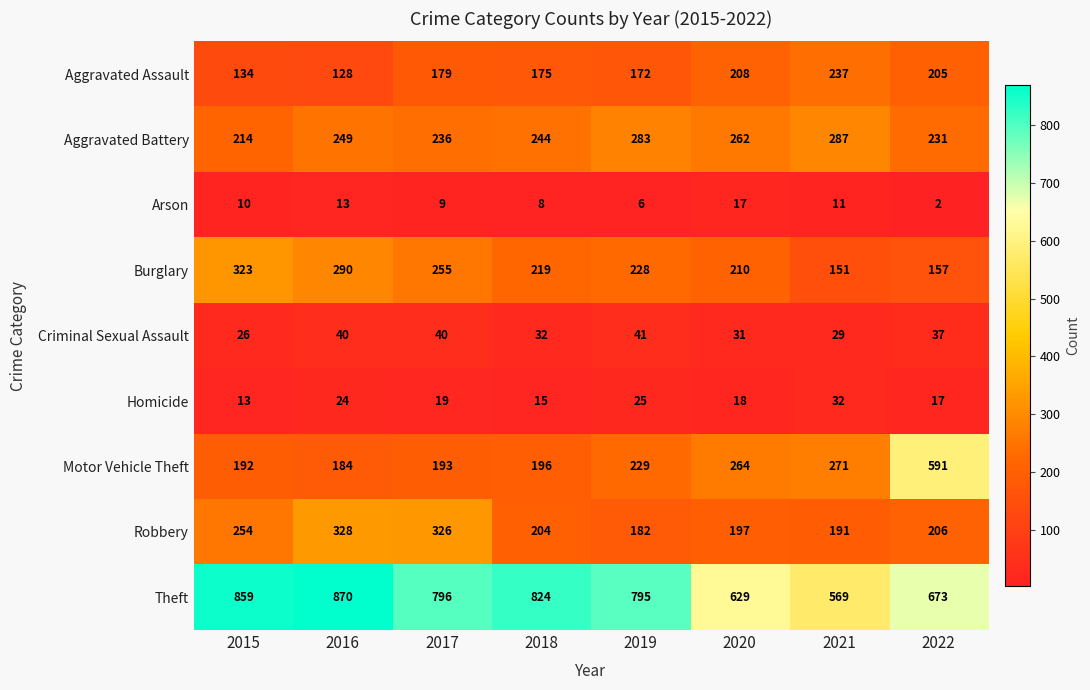

What is the total value across all series at 2018?

1917